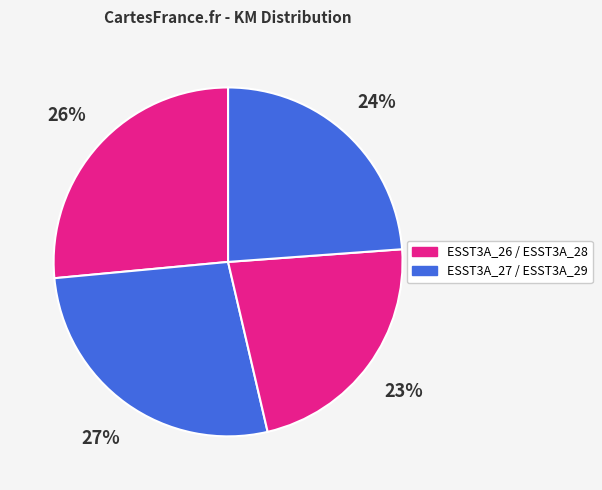

Rank the categories by value from lowest to highest.

ESST3A_28, ESST3A_29, ESST3A_26, ESST3A_27